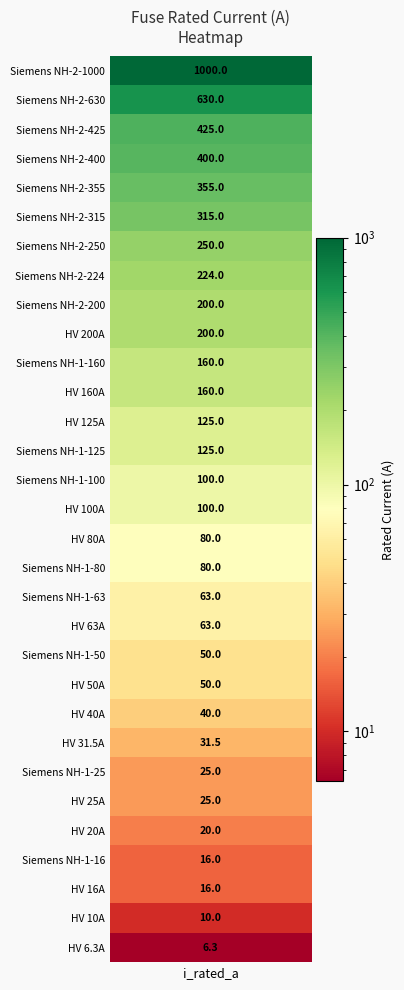

At which category does the chart reach its minimum across all series?

i_rated_a